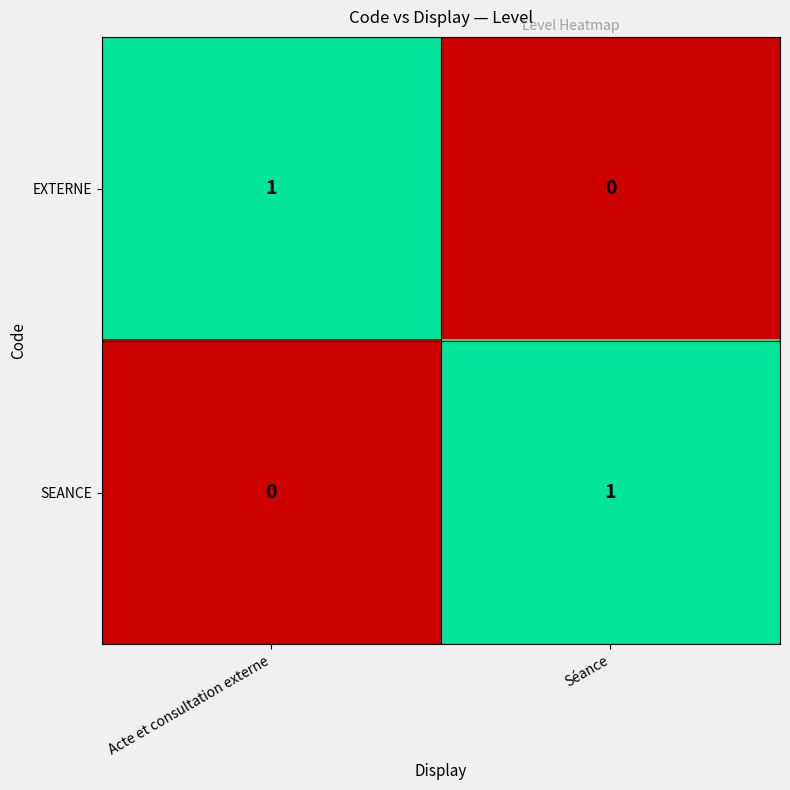

What is the total value across all series at Séance?

1